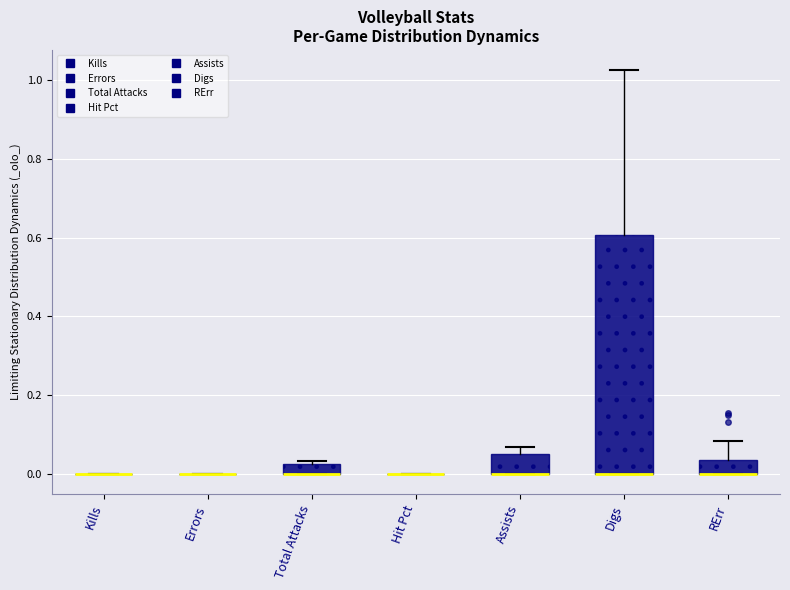

Which box is the tallest, from its lower edge to its upper edge?

Digs